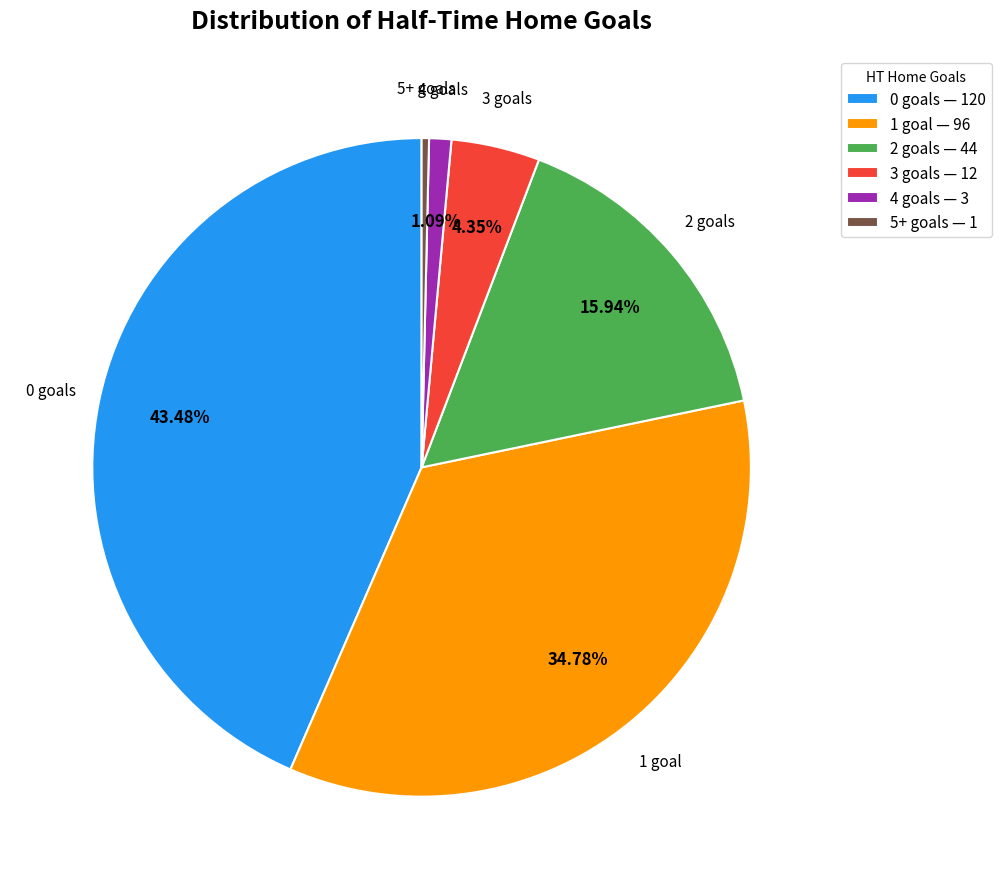

Rank the categories by value from lowest to highest.

5+ goals — 1, 4 goals — 3, 3 goals — 12, 2 goals — 44, 1 goal — 96, 0 goals — 120